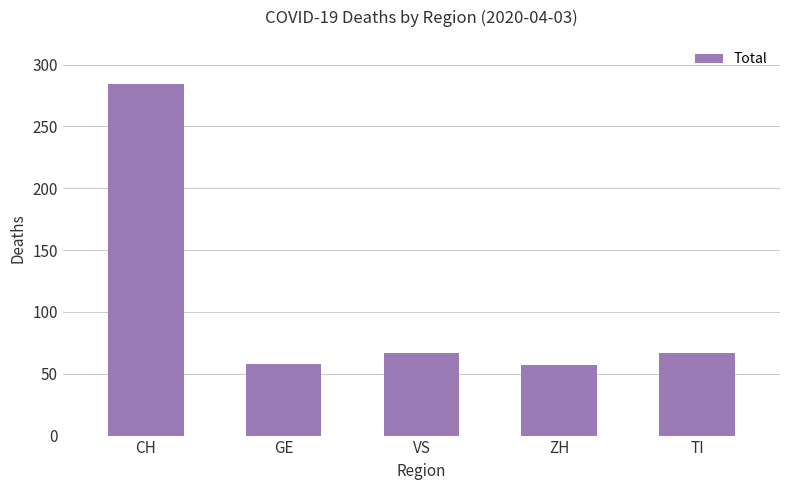

What is the label of the 1st bar from the left?

CH